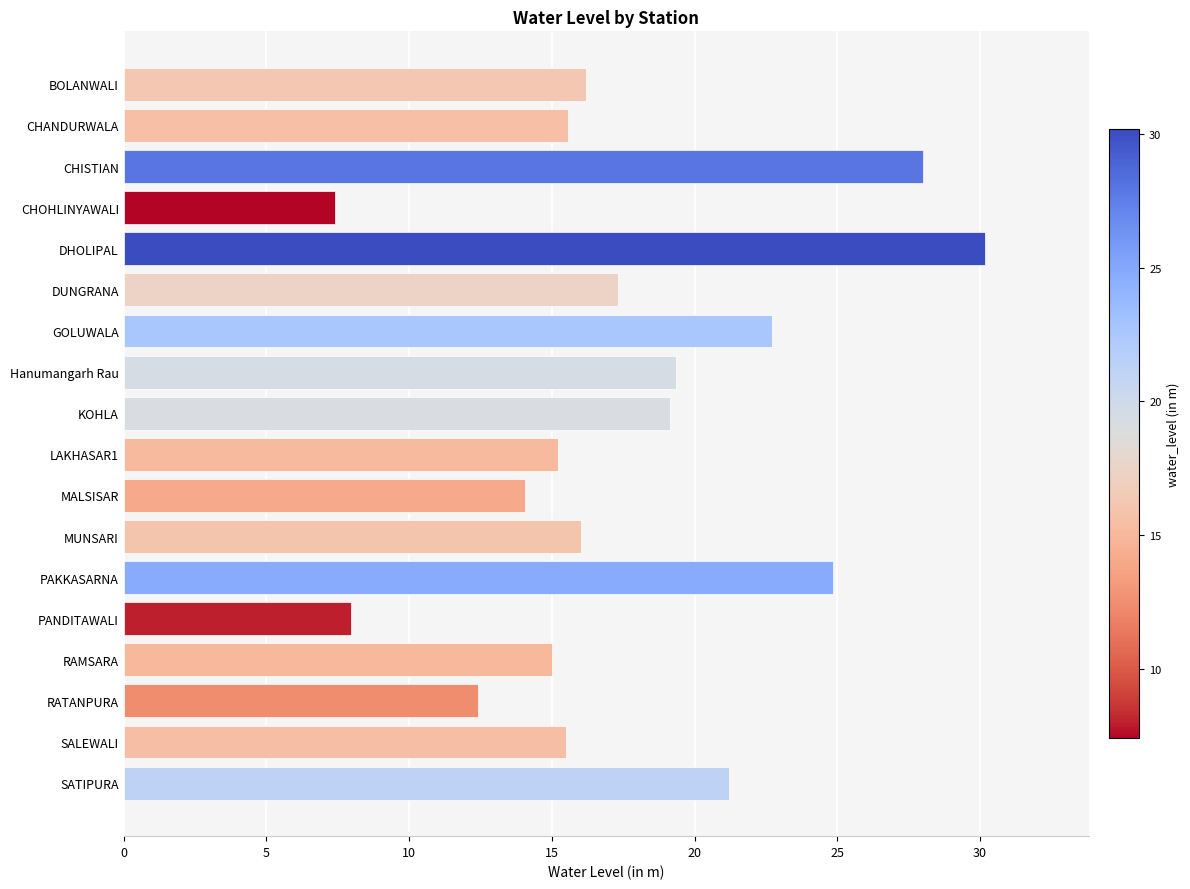

What is the maximum value shown in the chart?

30.2